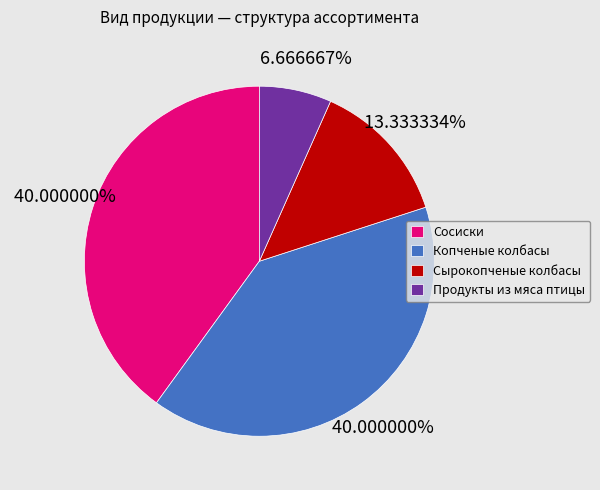

True or false: Копченые колбасы accounts for 40% of the total.

True